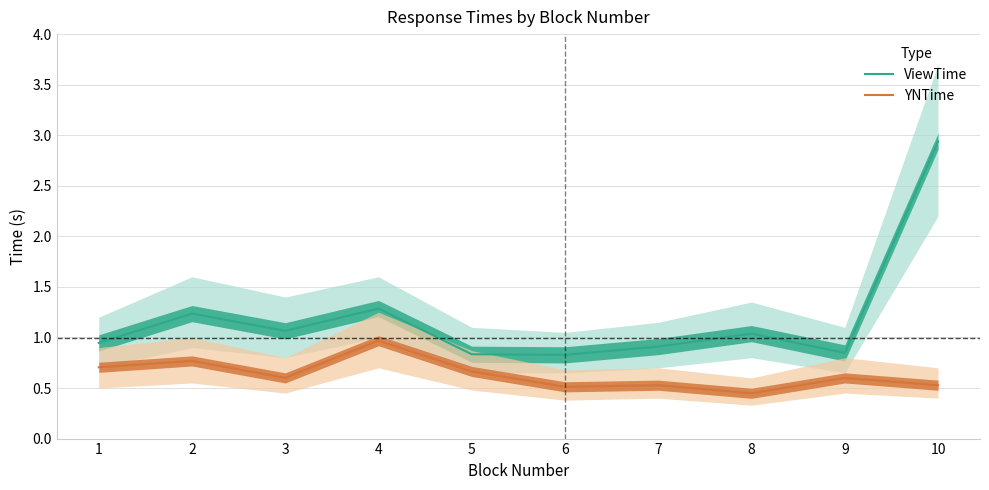

What is the average value of the YNTime series?

0.6